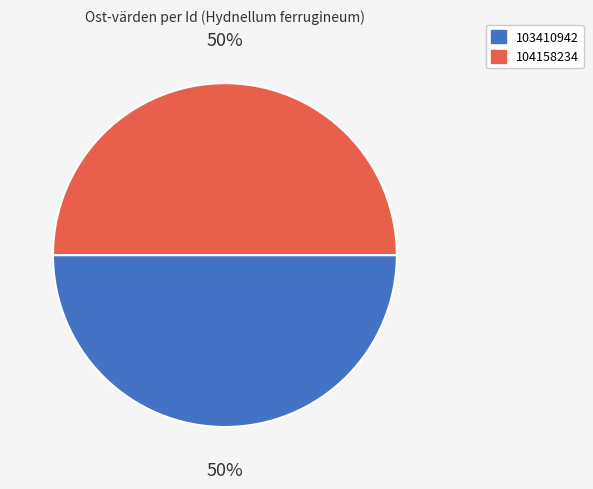

Is it true that 103410942 is 43% of the pie?

False